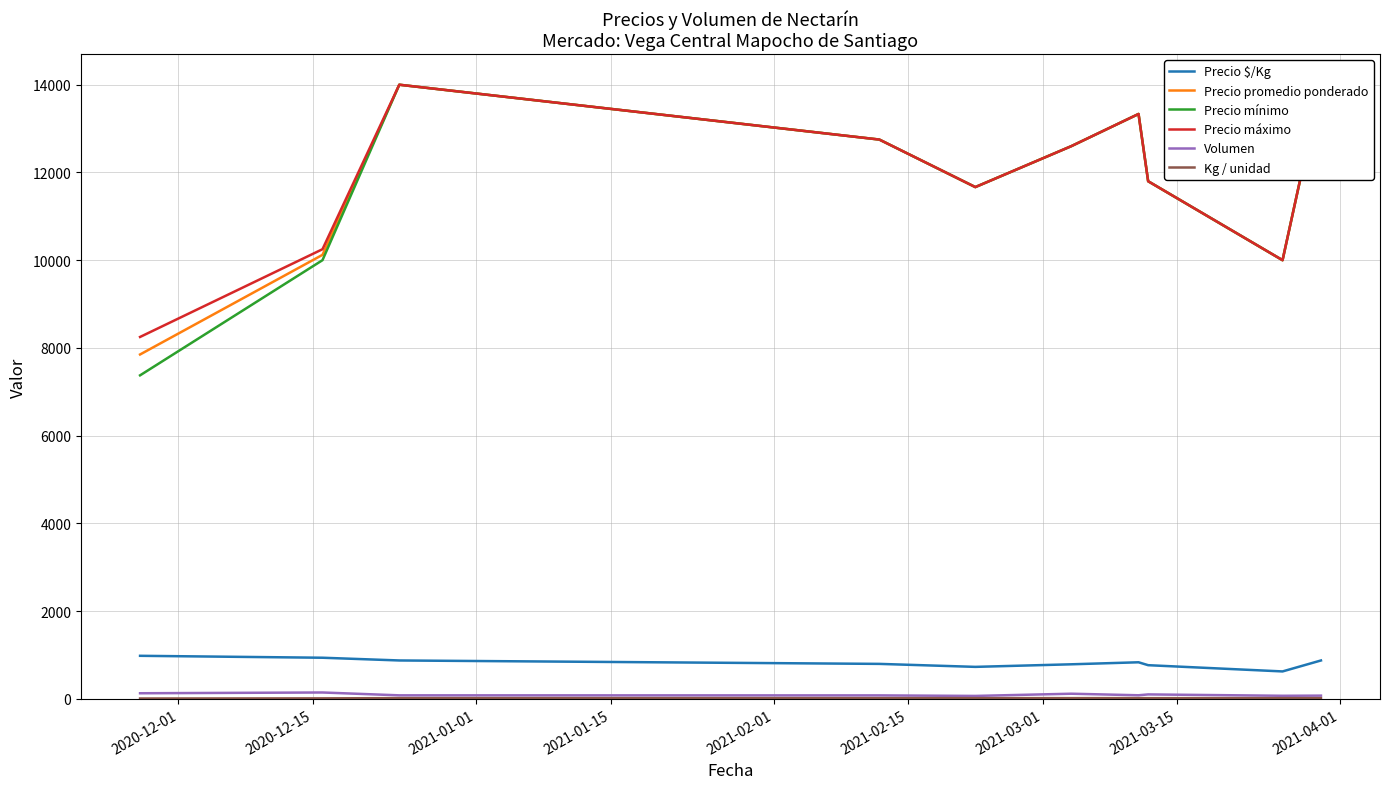

What value does the Precio $/Kg series have at 2020-12-01?

981.2